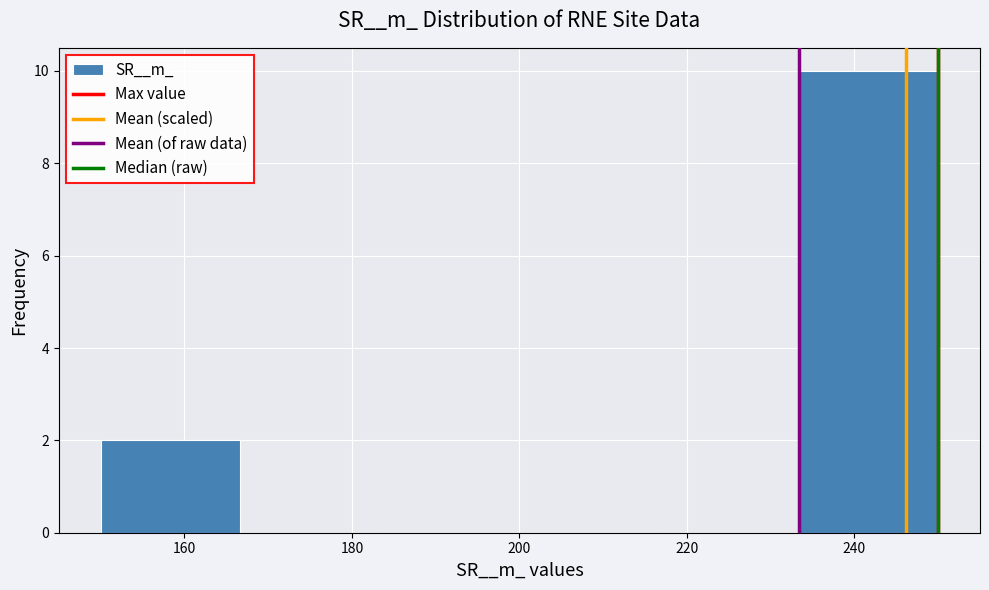

Which range on the x-axis has the tallest bar?

234 to 250